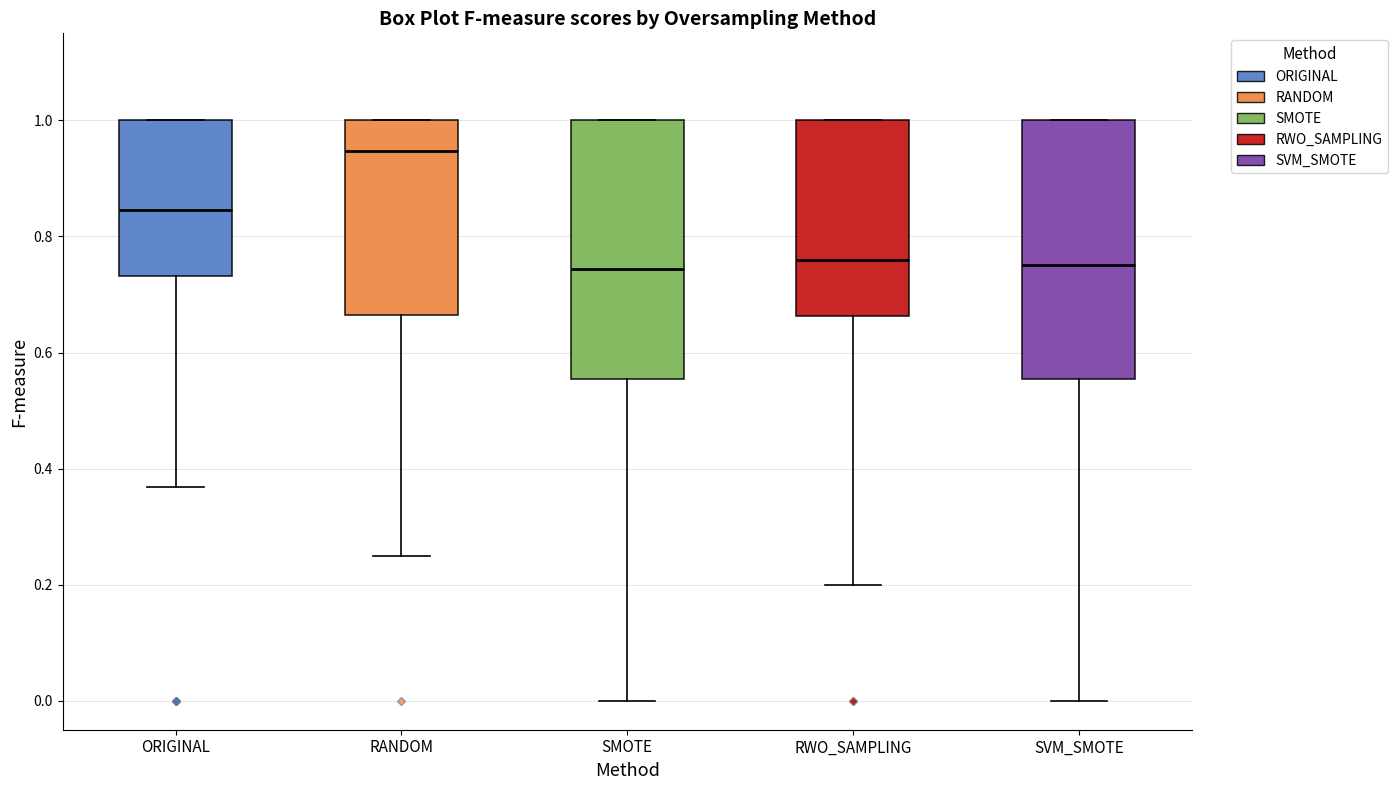

Reading left to right, read every box against the y-axis: the position of its median line, the range the box covers, and the ends of its whiskers. The values are not printed on the chart, so give them approximately, as read against the axis.

ORIGINAL: median 0.84, box 0.74 to 1.00, whiskers 0.36 to 1.00
RANDOM: median 0.94, box 0.66 to 1.00, whiskers 0.26 to 1.00
SMOTE: median 0.74, box 0.56 to 1.00, whiskers 0.00 to 1.00
RWO_SAMPLING: median 0.76, box 0.66 to 1.00, whiskers 0.20 to 1.00
SVM_SMOTE: median 0.76, box 0.56 to 1.00, whiskers 0.00 to 1.00